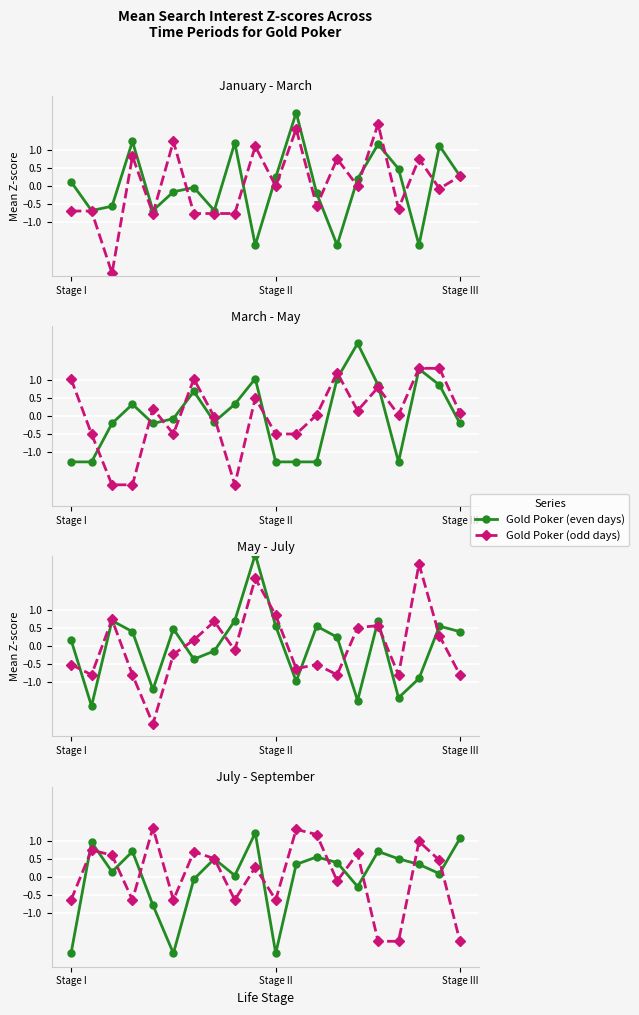

The Gold Poker (odd days) series shows -0.6 at 8. True or false?

True